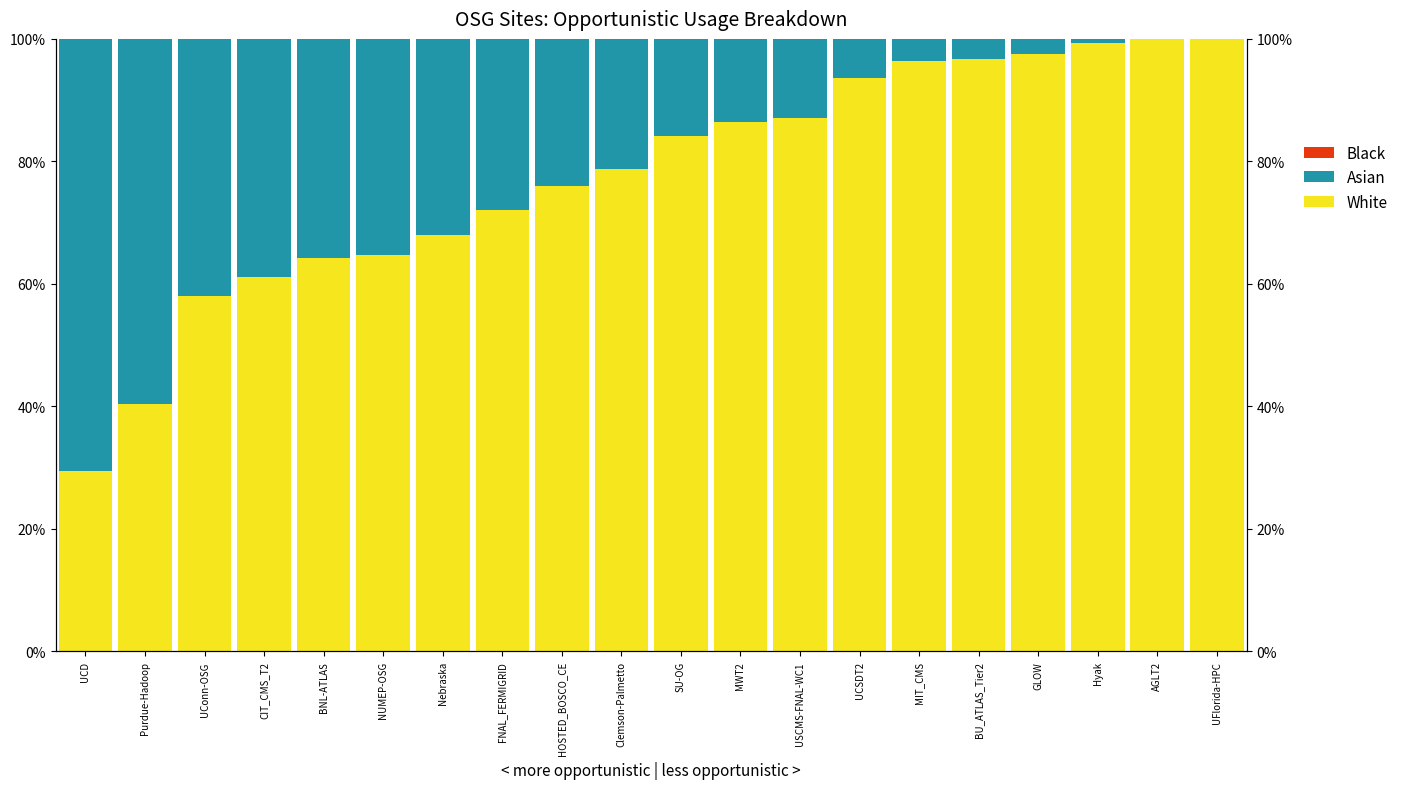

Rank the categories by Black value from highest to lowest.

UCD, Purdue-Hadoop, UConn-OSG, CIT_CMS_T2, BNL-ATLAS, NUMEP-OSG, Nebraska, FNAL_FERMIGRID, HOSTED_BOSCO_CE, Clemson-Palmetto, SU-OG, MWT2, USCMS-FNAL-WC1, UCSDT2, MIT_CMS, BU_ATLAS_Tier2, GLOW, Hyak, AGLT2, UFlorida-HPC